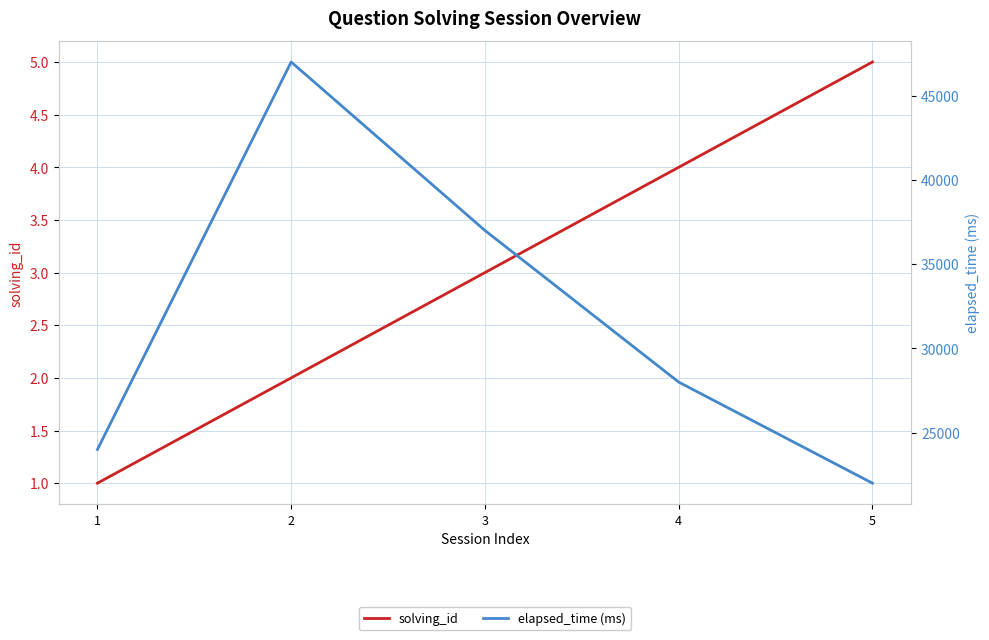

List the labels in order of solving_id value, smallest first.

1, 2, 3, 4, 5